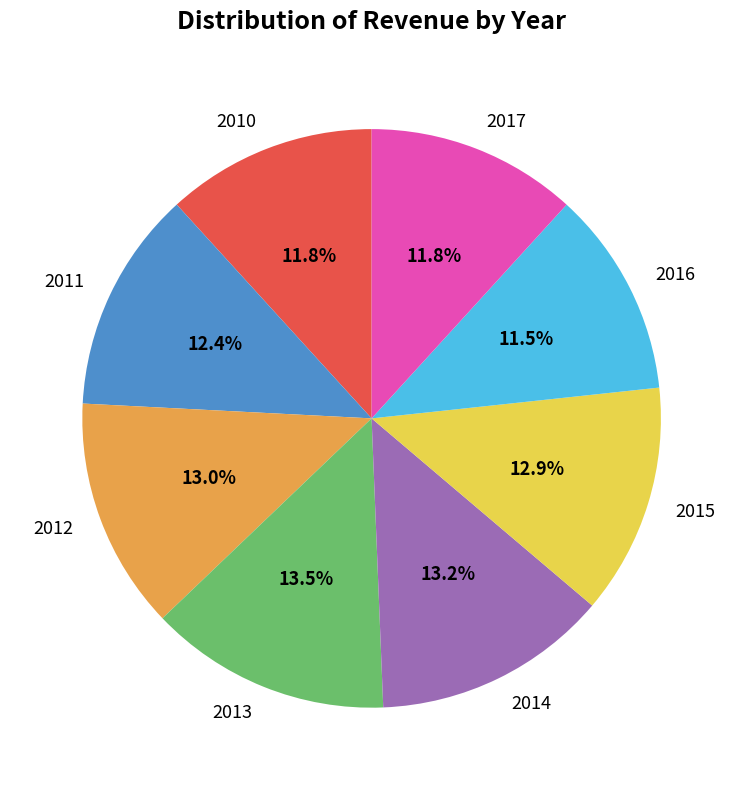

What is the ratio of the value at 2016 to the value at 2010?

1.0